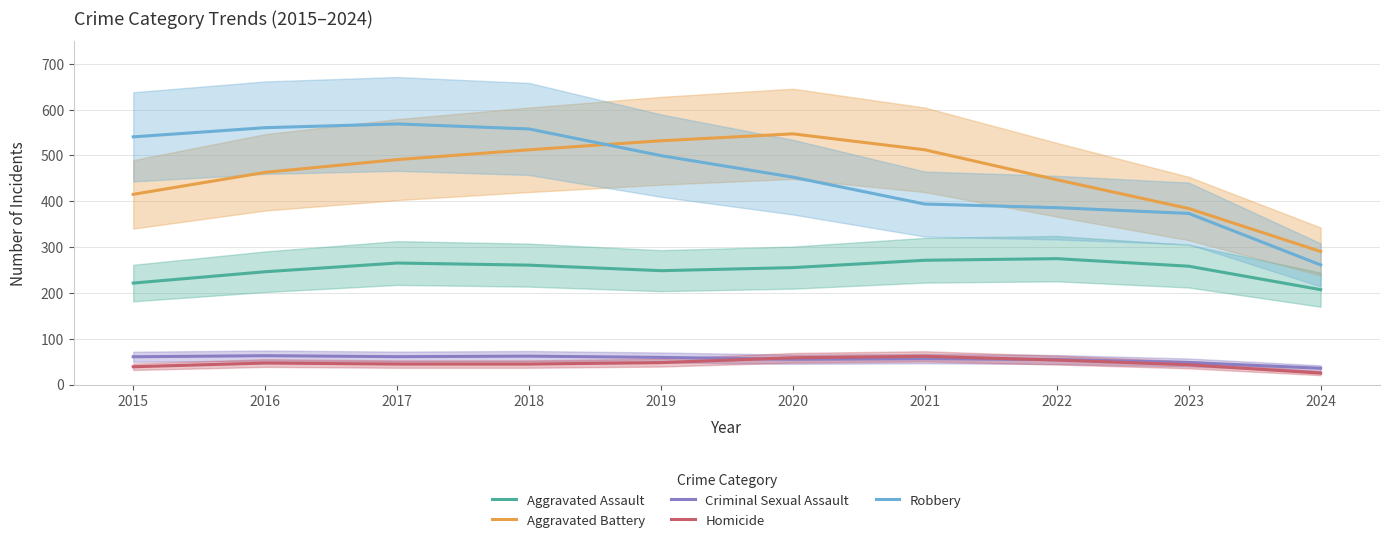

Rank the categories by Robbery value from highest to lowest.

2017, 2016, 2018, 2015, 2019, 2020, 2021, 2022, 2023, 2024